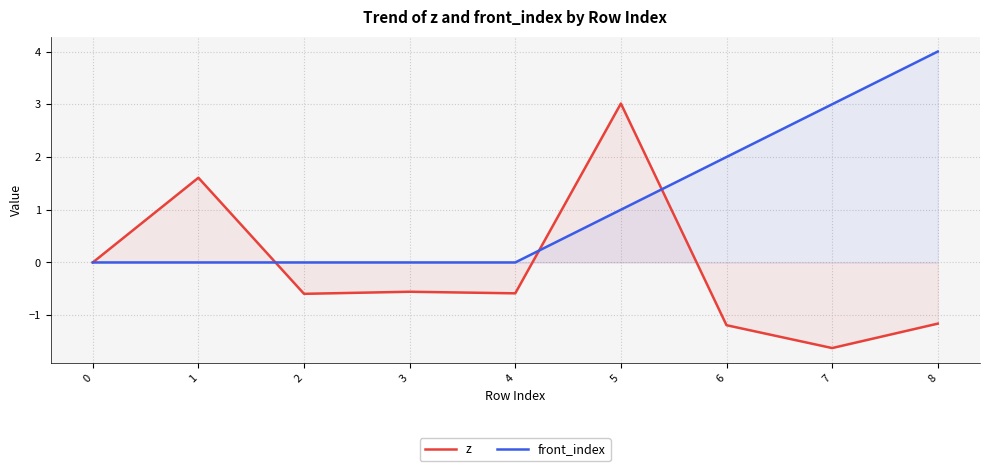

At which category is the sum across all series the highest?

5